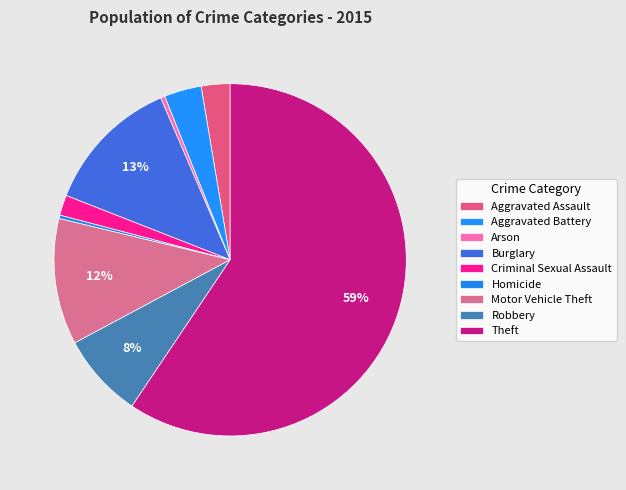

How many segments does this pie chart have?

9